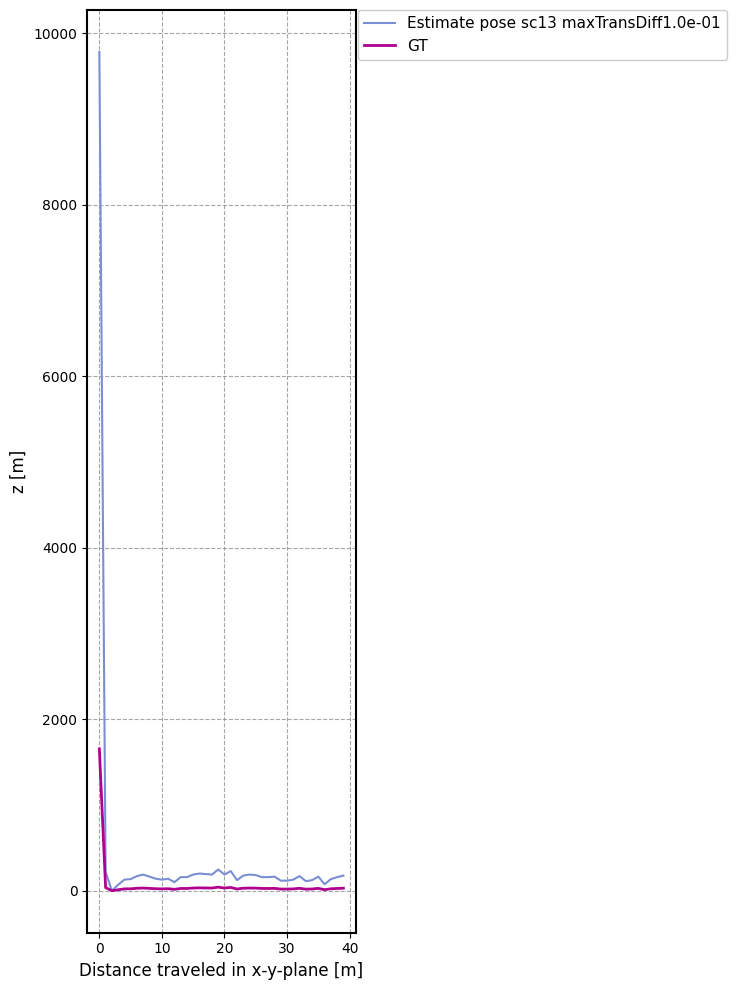

How many categories are shown in the chart?

40